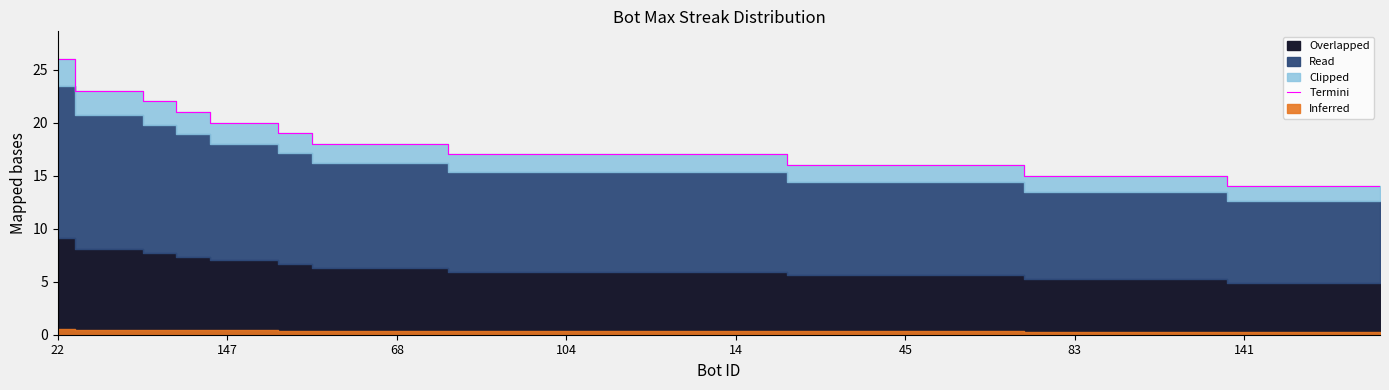

What is the highest value of the Termini series?

26